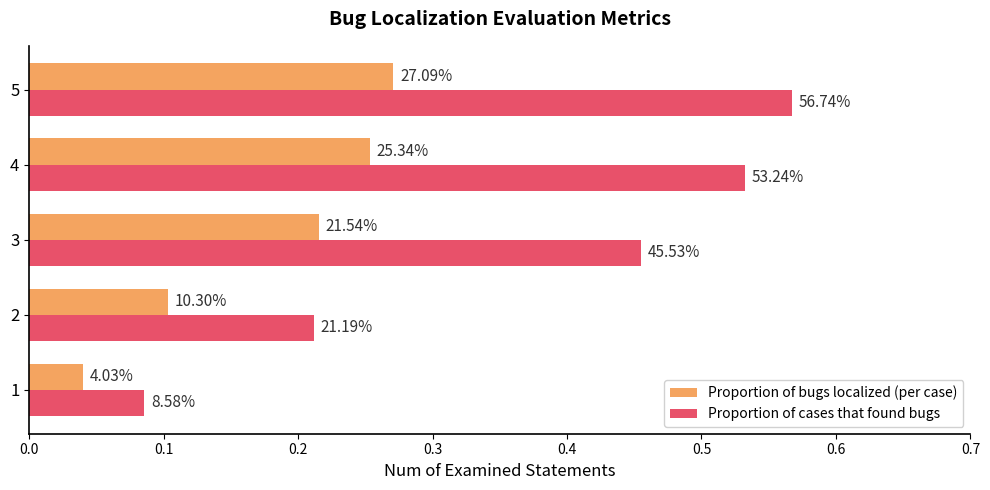

What are all the series names shown in the legend?

Proportion of bugs localized (per case), Proportion of cases that found bugs